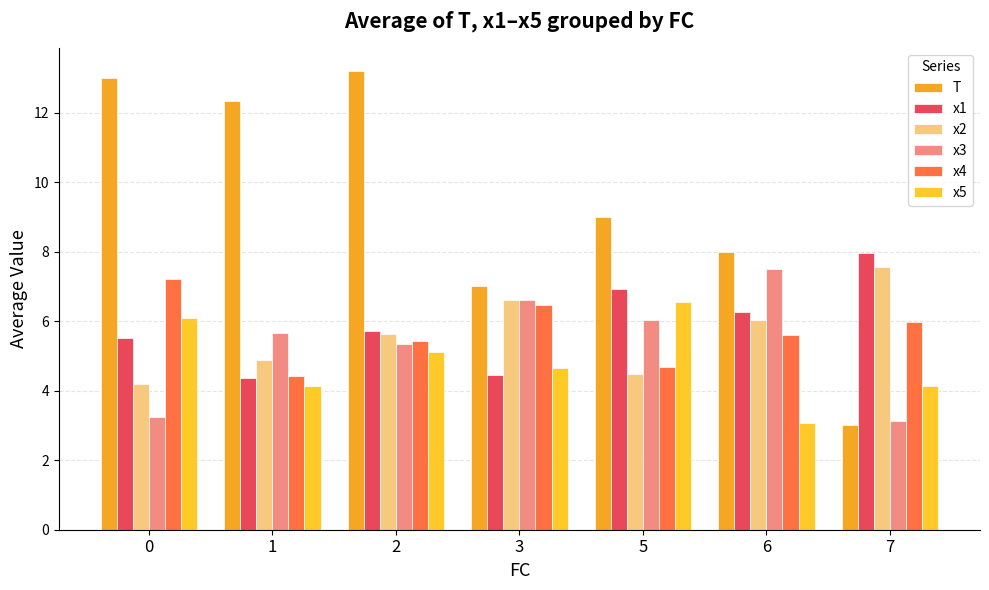

What is the average value of the T series?

9.4